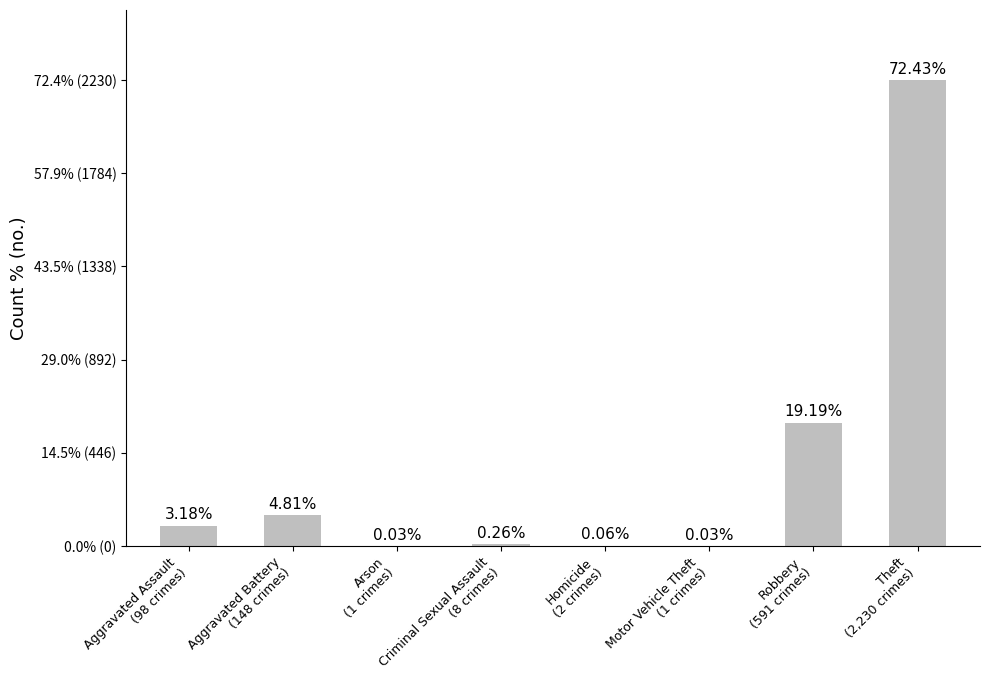

Are the bars horizontal?

No